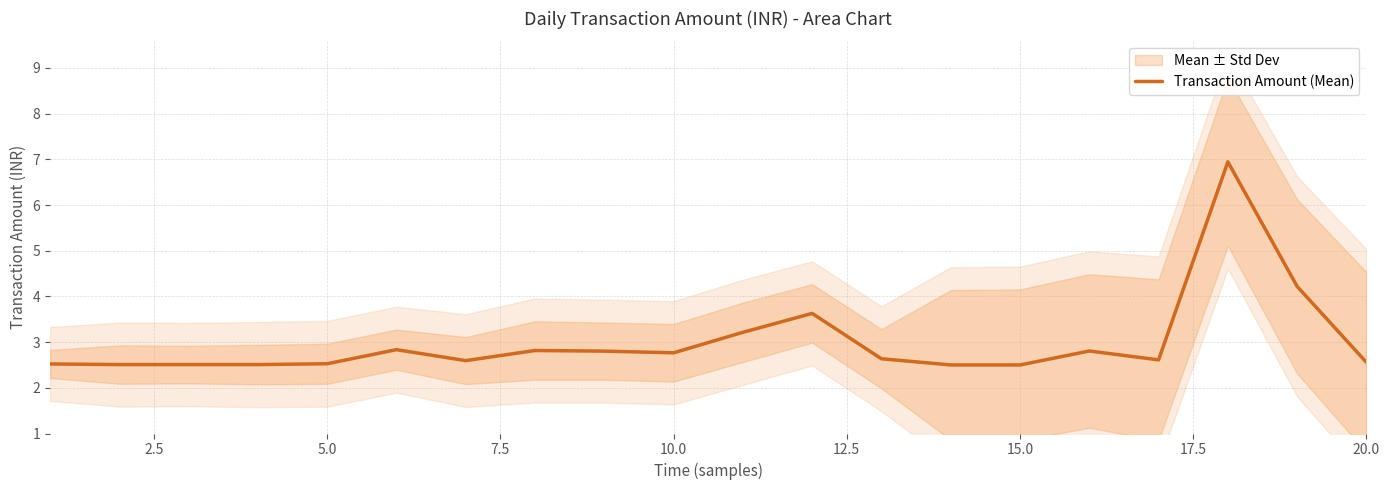

What is the difference between the second highest and second lowest values?

1.7